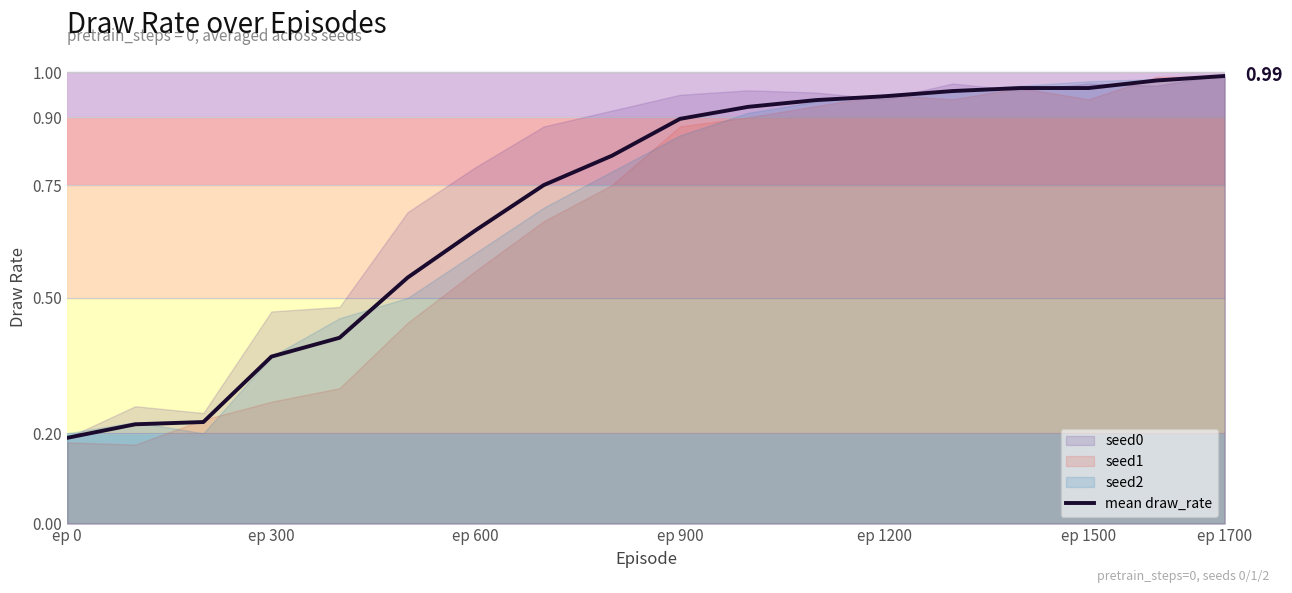

Where is the data nearest to the value 0?

ep 0